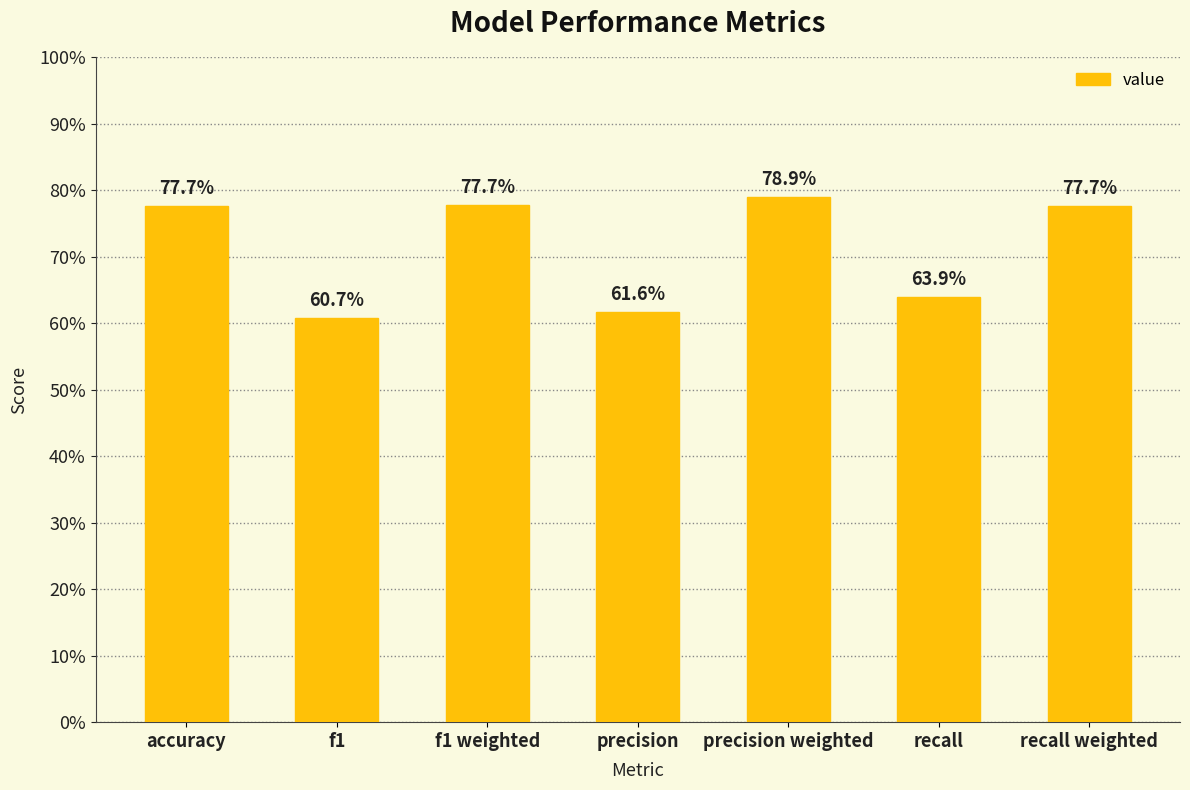

The chart shows a value of 0.9 at precision. True or false?

False